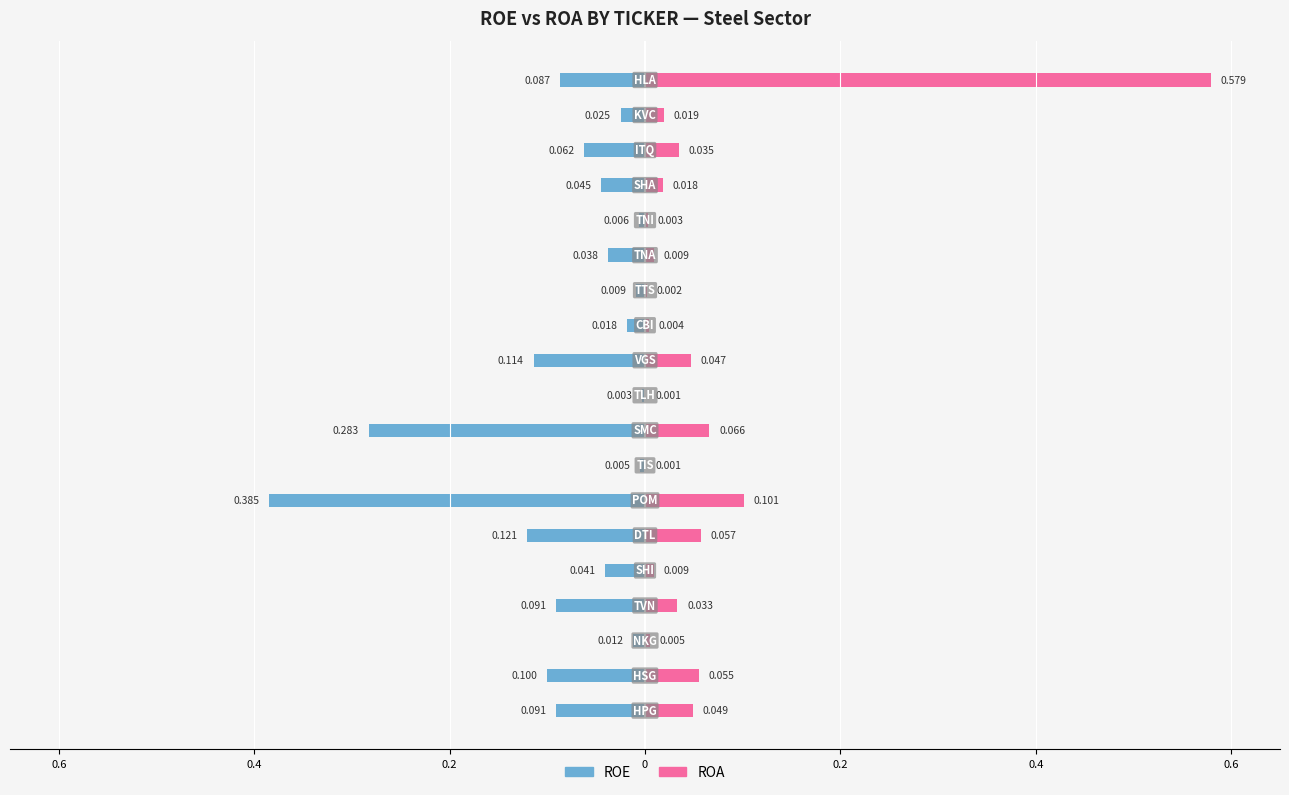

What is the sum of all ROA values?

1.1